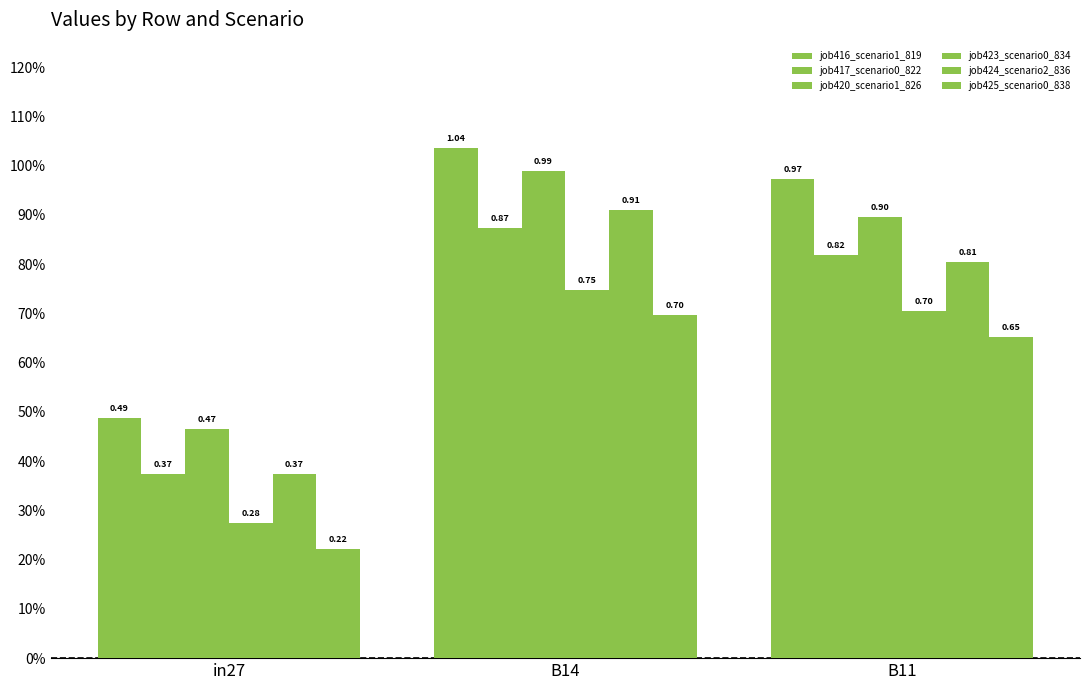

What is the approximate value of job424_scenario2_836 at in27?

0.4